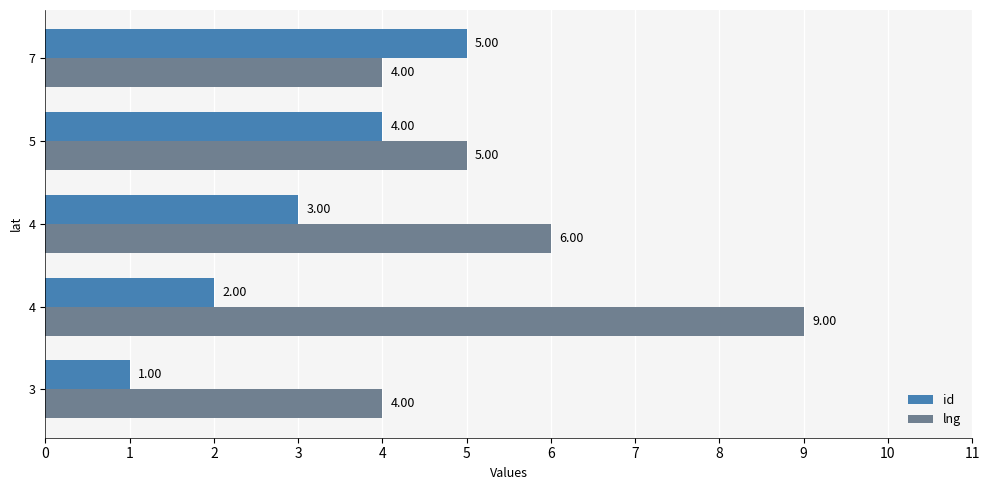

Rank the series by their maximum value, from highest to lowest.

lng, id